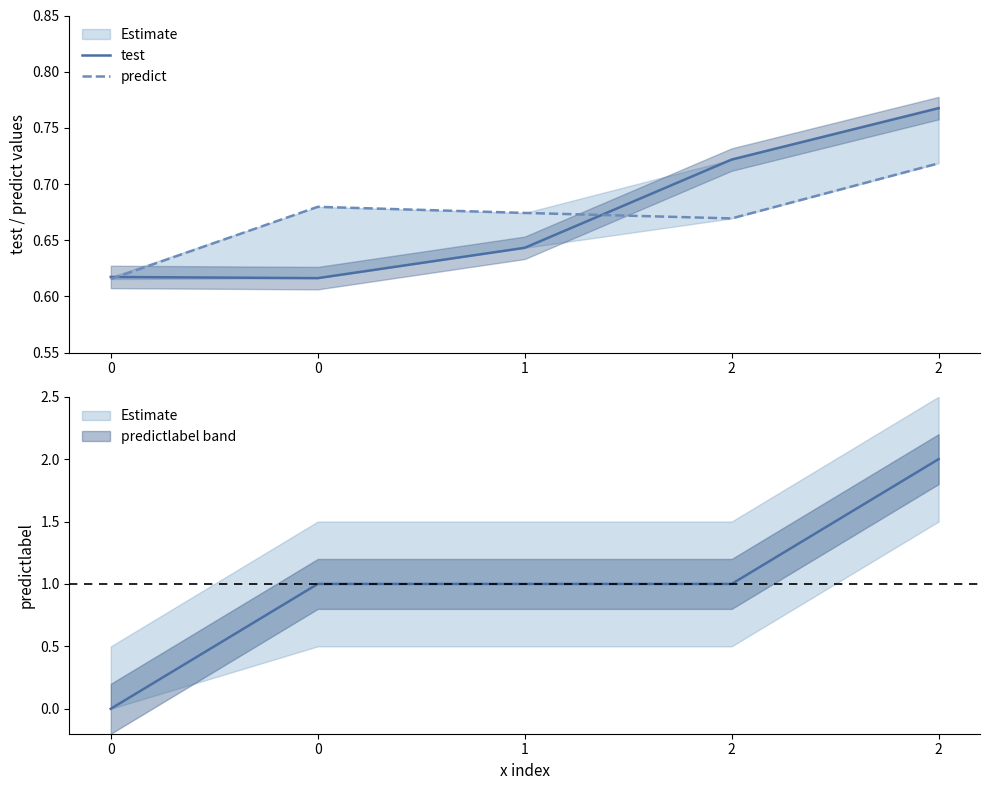

Between which two adjacent categories do test and predict first intersect?

0 and 0